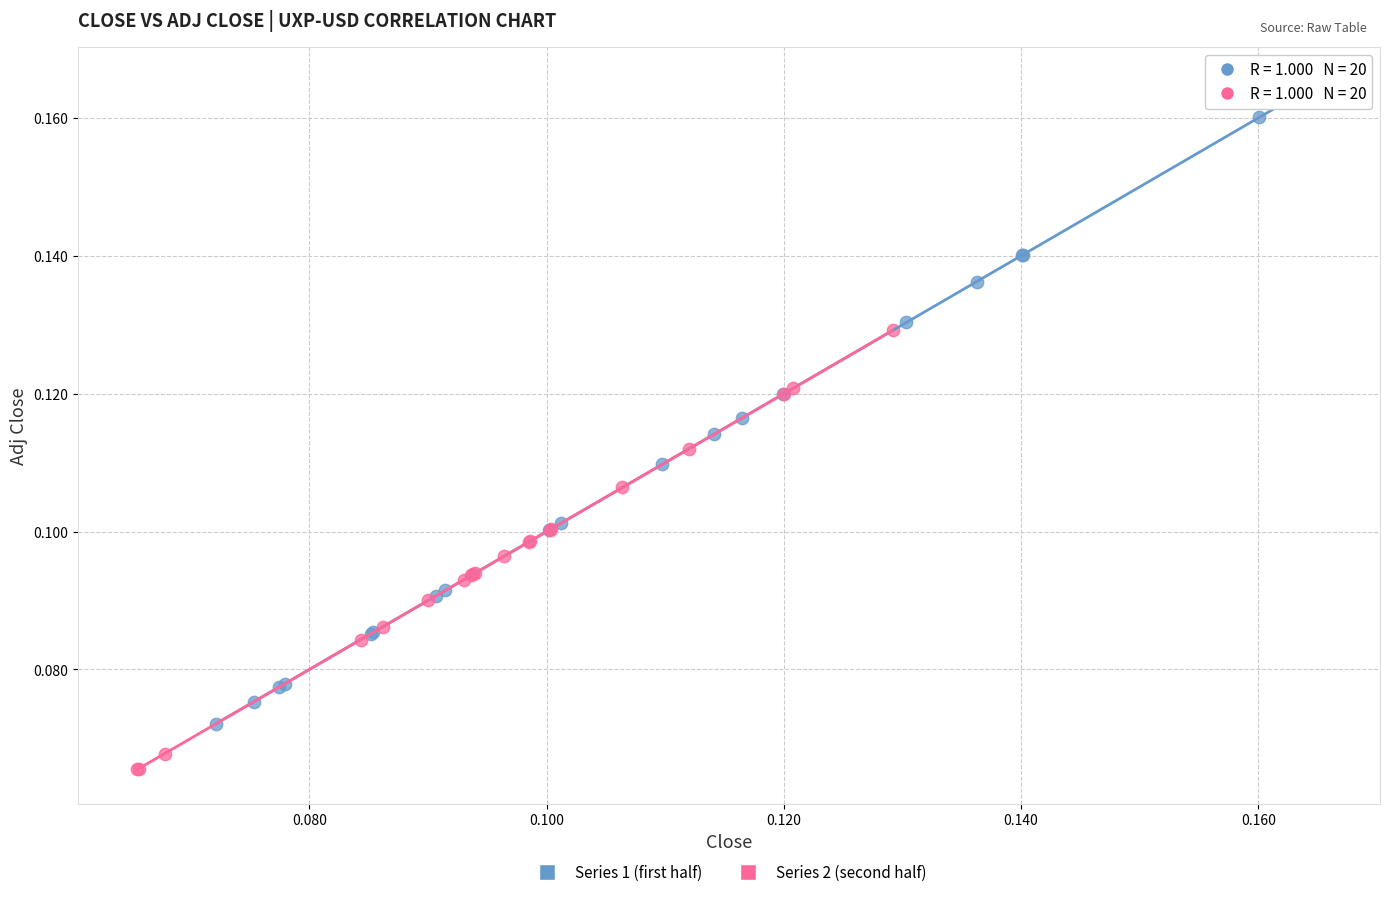

Which series reaches the maximum Y coordinate?

Series 1 (first half)